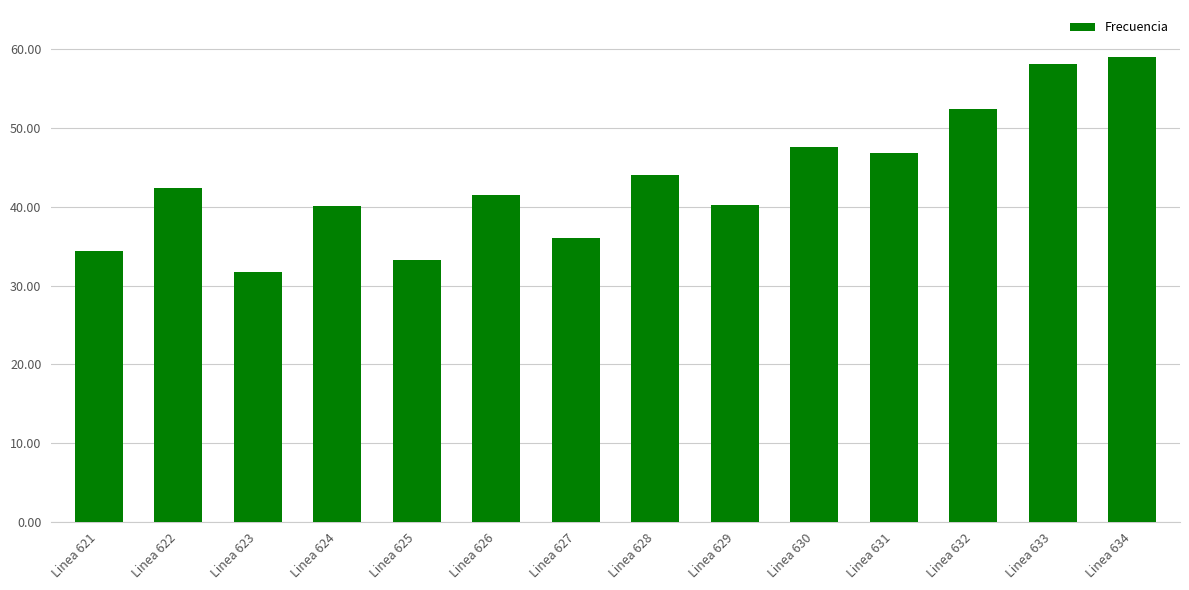

What is the difference between the values at Linea 630 and Linea 624?

7.6